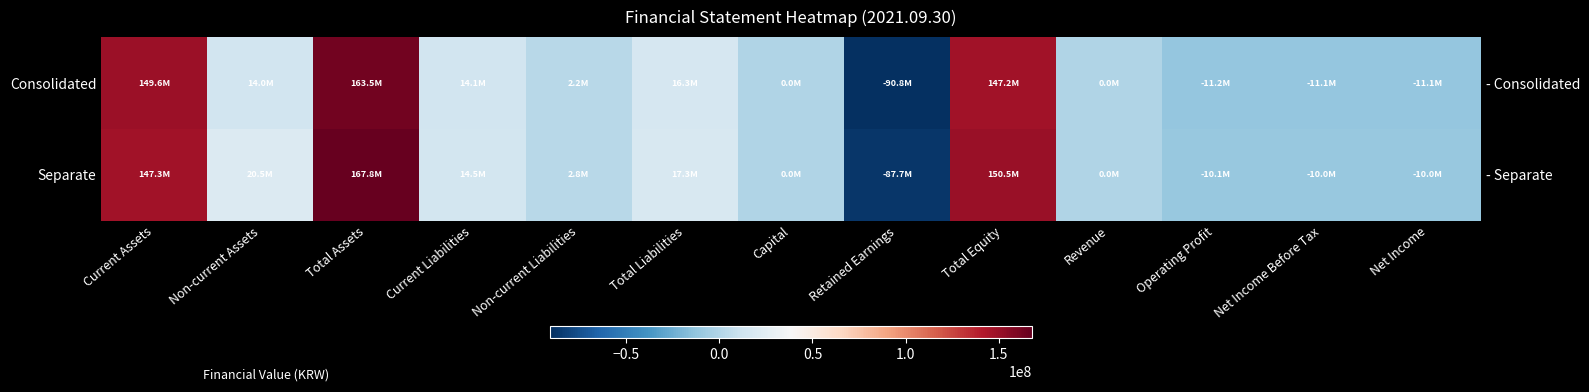

Is the value of Consolidated at Non-current Assets greater than the value of Separate at Total Equity?

No